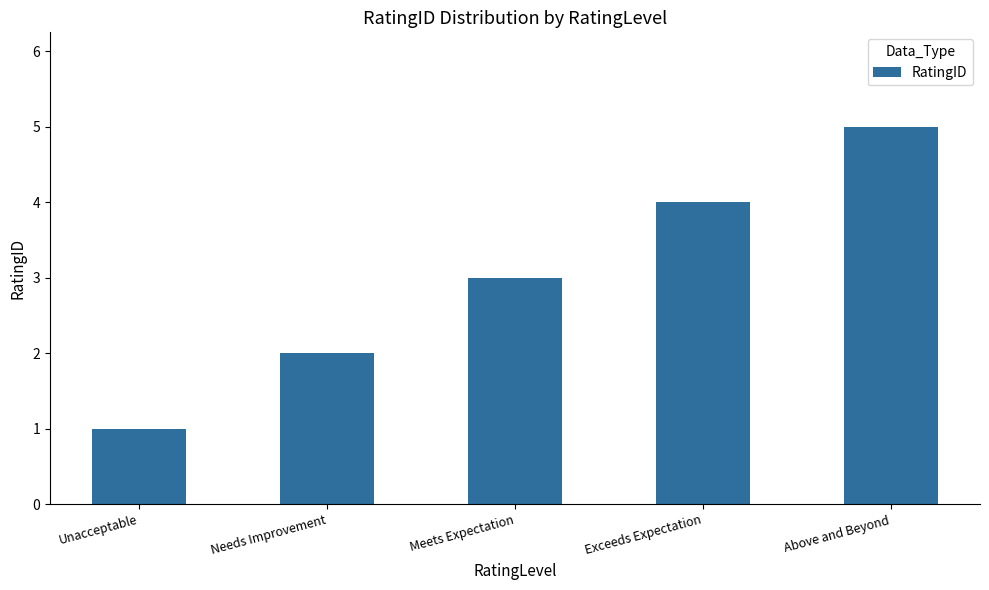

Which category has the lowest value across all series?

Unacceptable